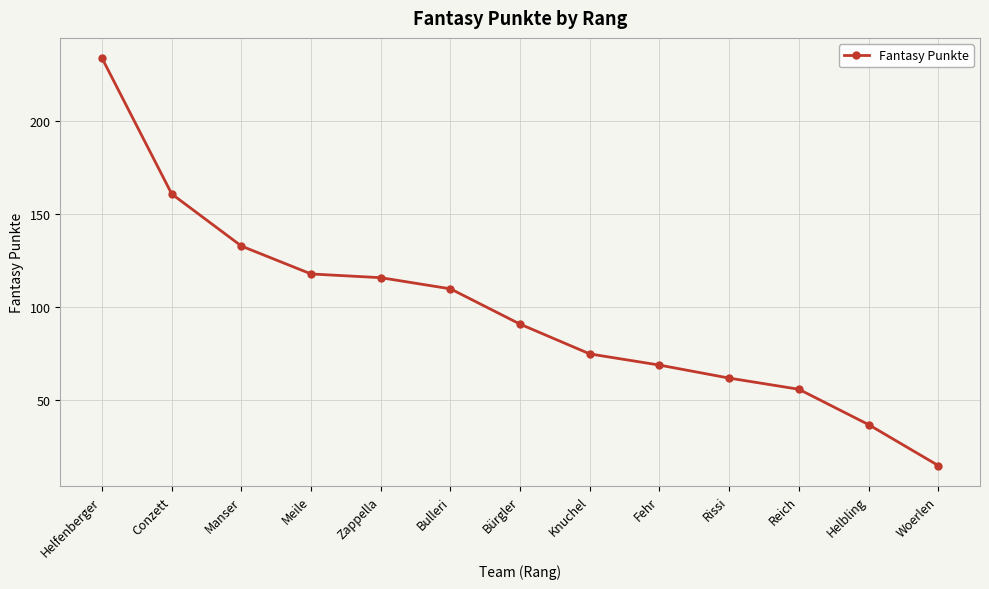

Rank the categories by value from lowest to highest.

Woerlen, Helbling, Reich, Rissi, Fehr, Knuchel, Bürgler, Bulleri, Zappella, Meile, Manser, Conzett, Helfenberger